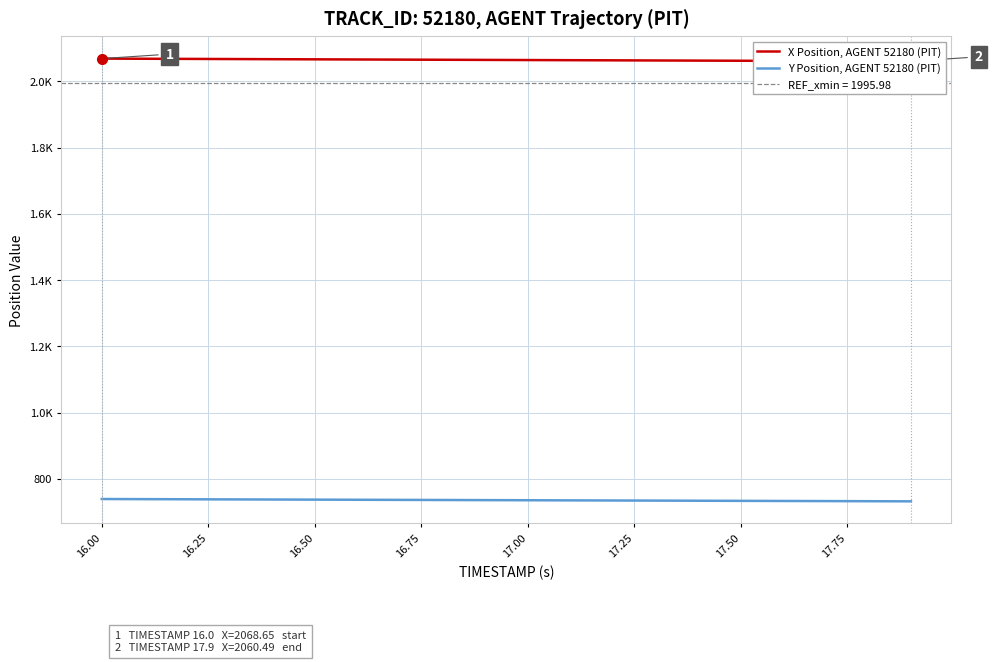

Which series has the largest range (max minus min)?

X Position, AGENT 52180 (PIT)